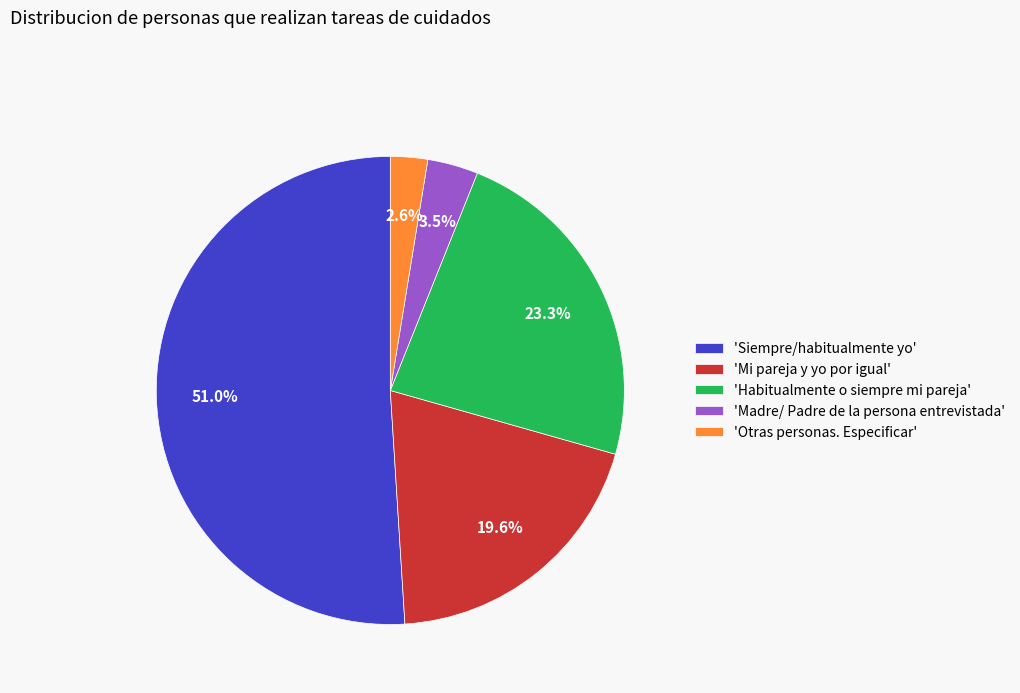

What is the total percentage of 'Mi pareja y yo por igual' and 'Otras personas. Especificar'?

22.2%